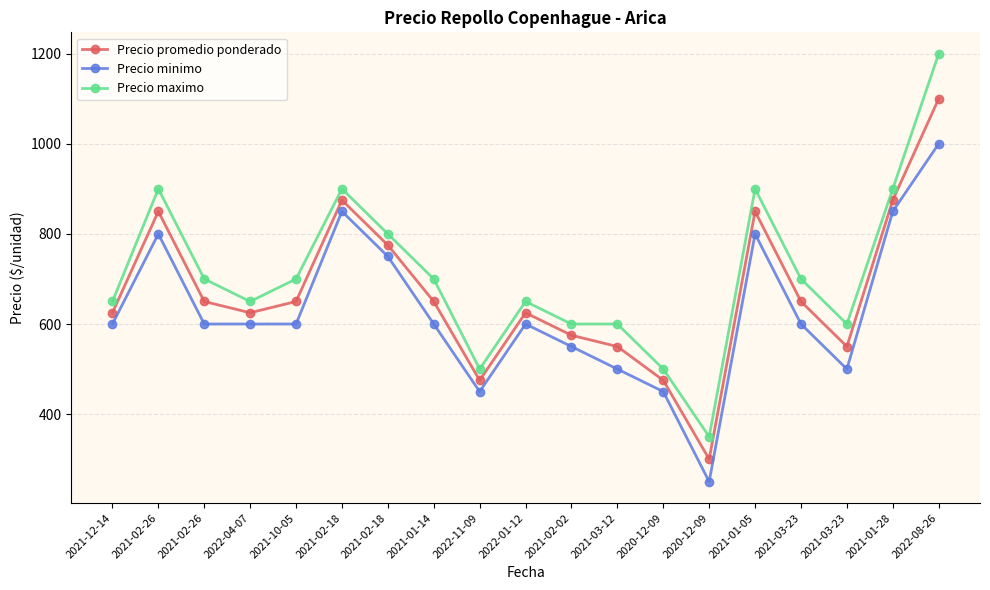

What is the maximum value for Precio minimo?

1000